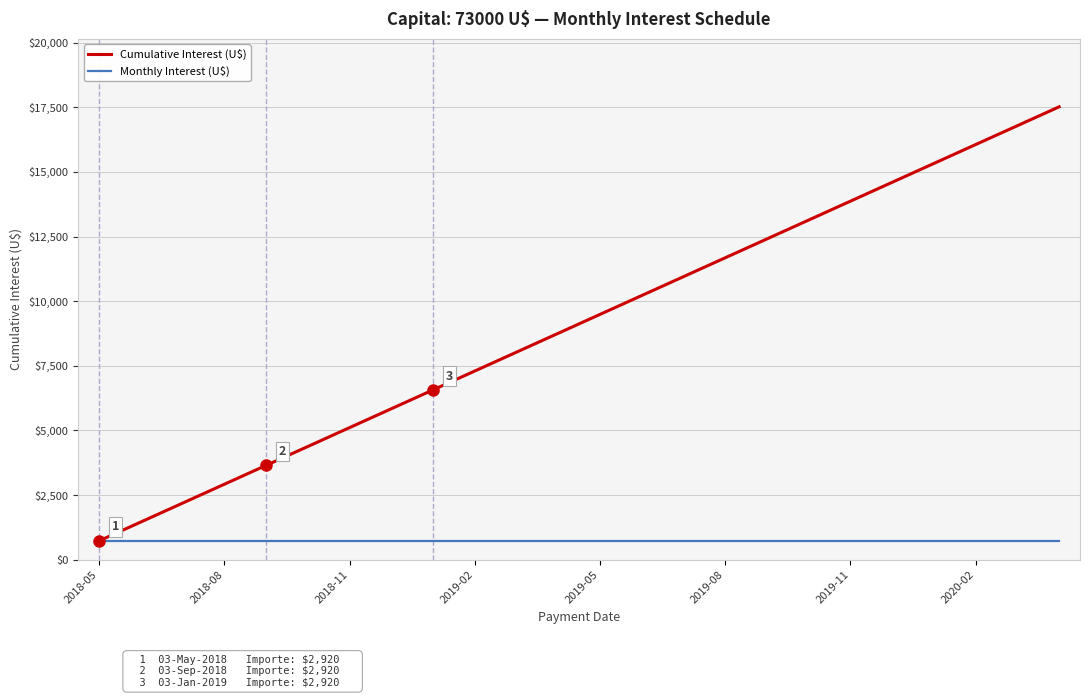

Which series has the widest spread of values?

Cumulative Interest (U$)